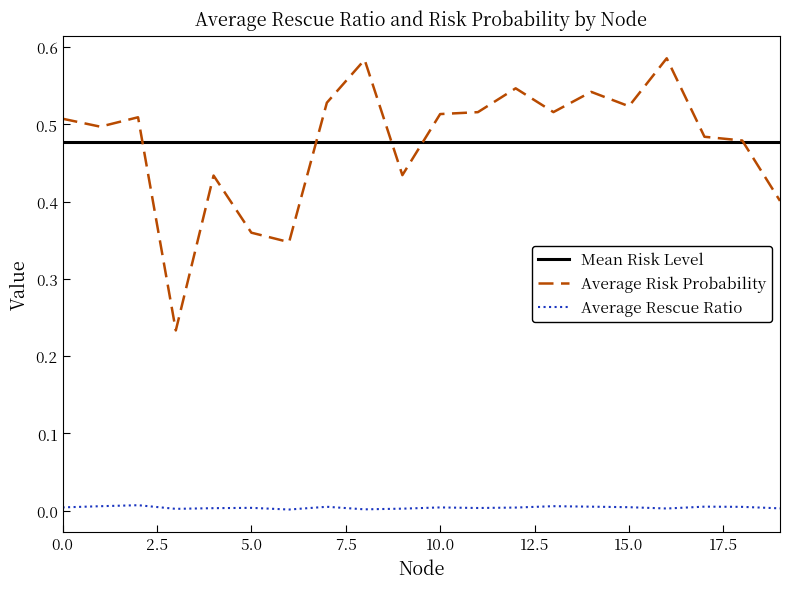

What is the sum of all Average Risk Probability values?

9.5